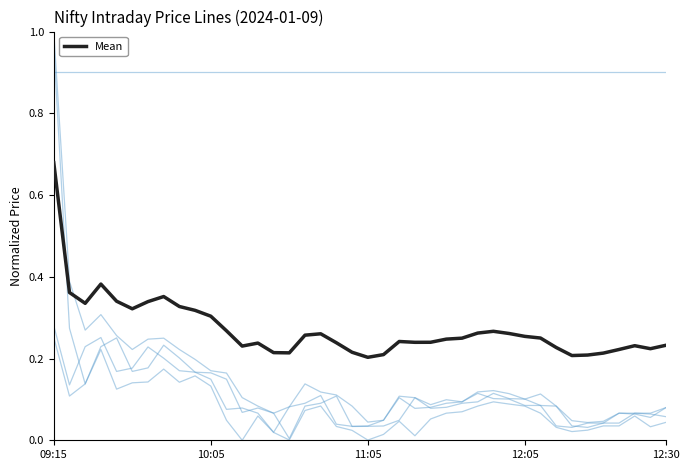

Count the number of categories in the chart.

40